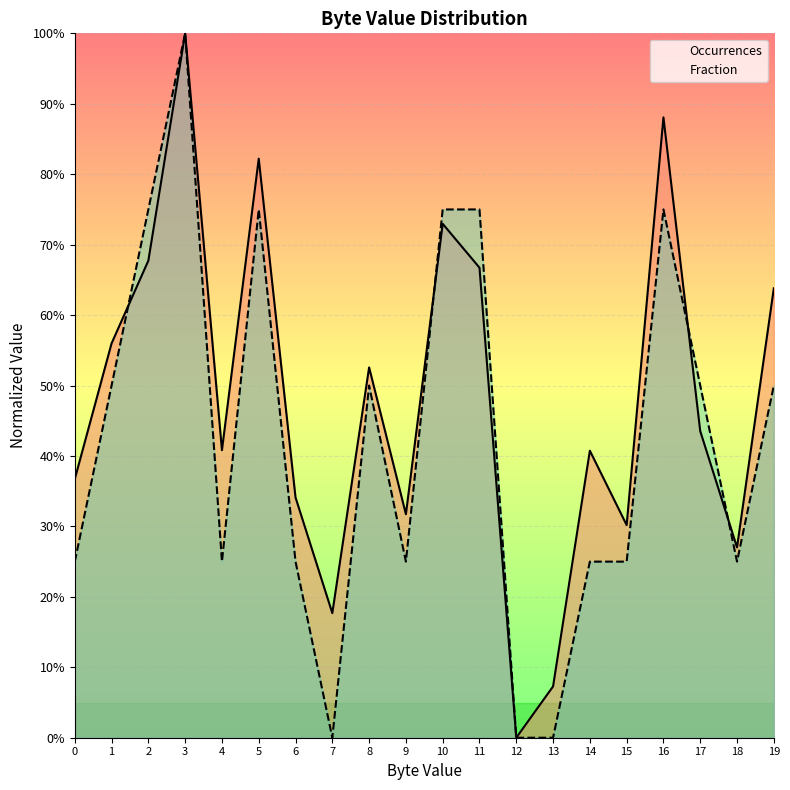

What is the difference between the Occurrences values at 9 and 10?

0.4